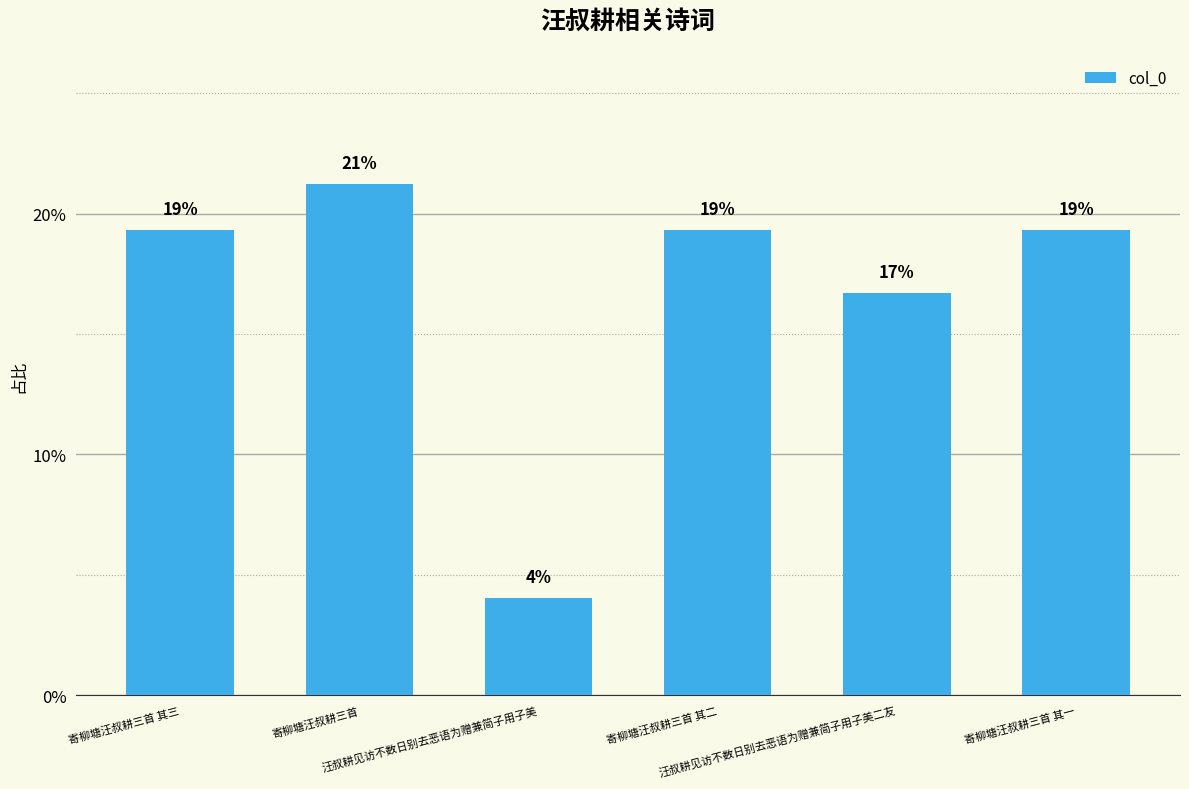

The chart shows a value of 19.3 at 寄柳塘汪叔耕三首 其一. True or false?

True